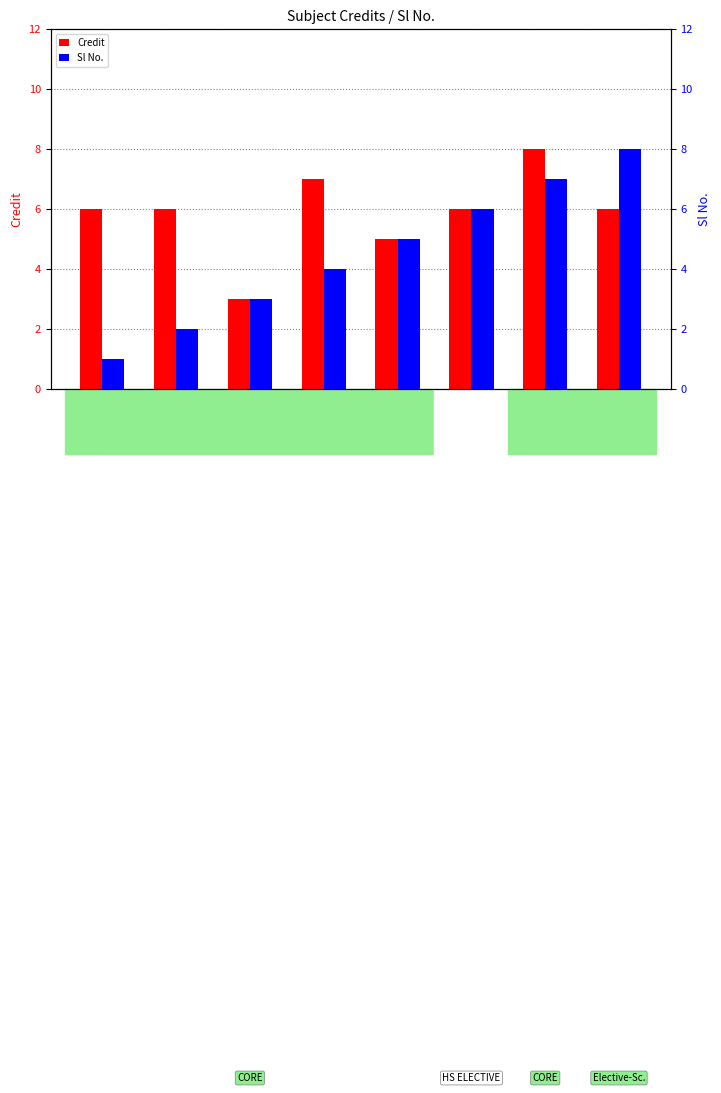

Is the value of Credit at CS242 greater than the value of Sl No. at CS241?

Yes